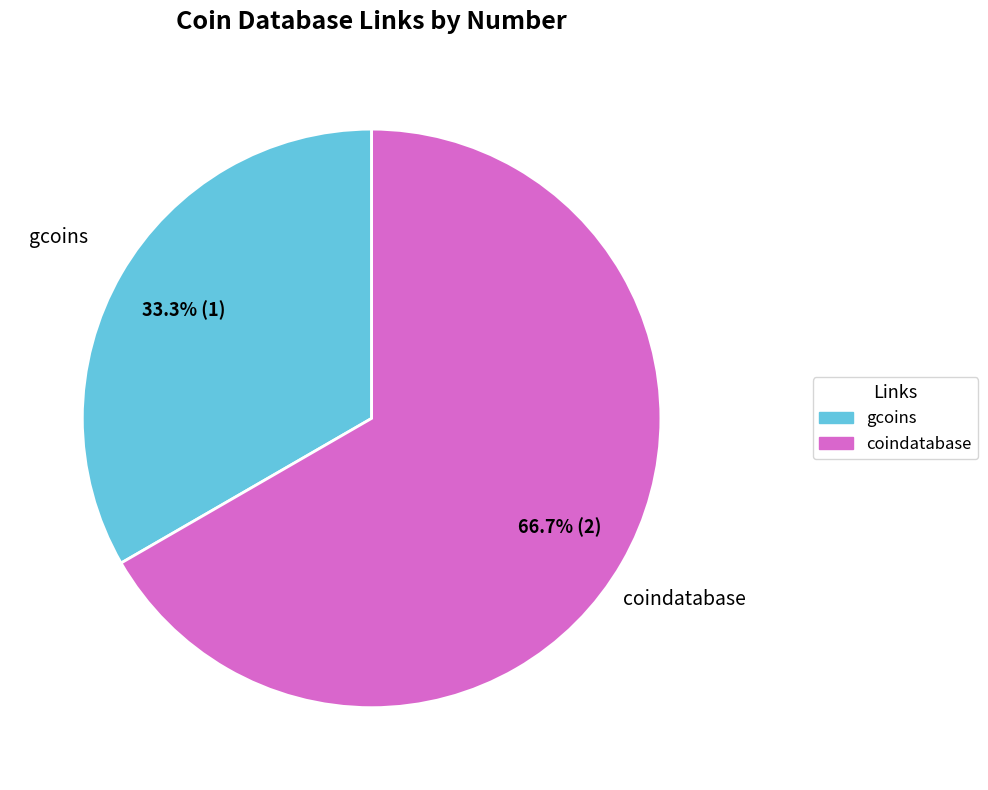

What is the ratio of the value at gcoins to the value at coindatabase?

0.5